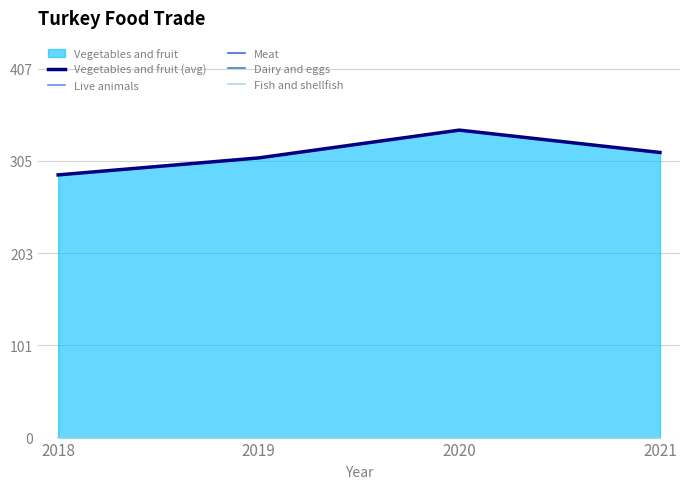

At how many categories does at least one series exceed 260?

4